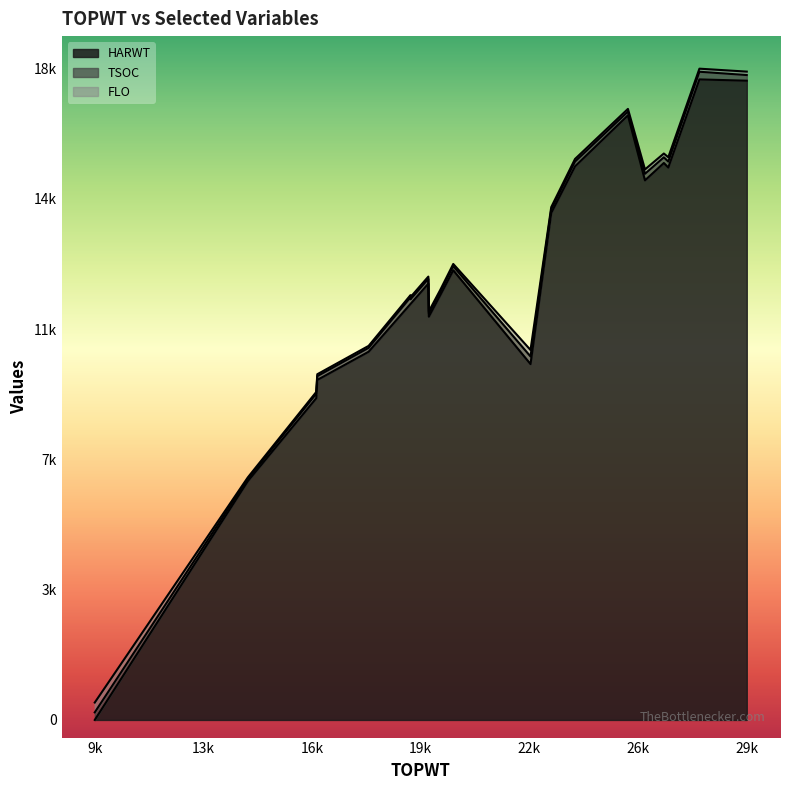

What is the average value of the FLO series?

90